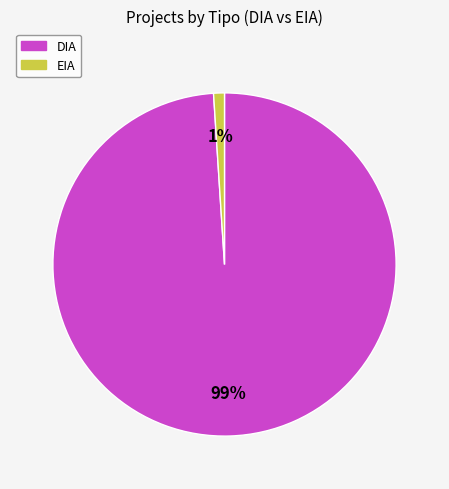

Does EIA account for over 50% of the chart?

No